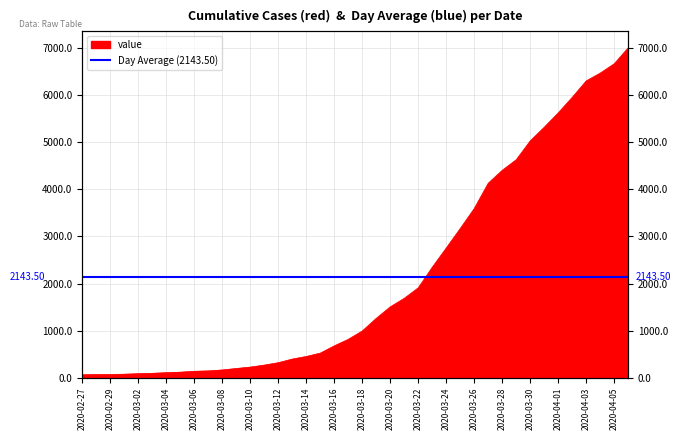

The chart shows a value of 6888 at 2020-03-30. True or false?

False